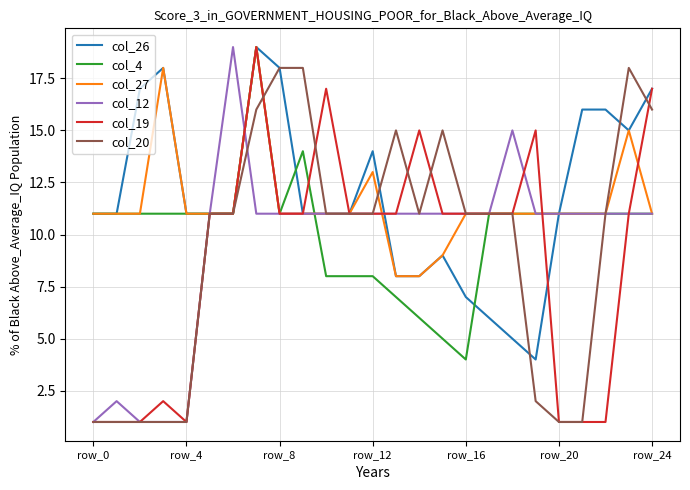

The value of col_12 at row_24 is 16. True or false?

False